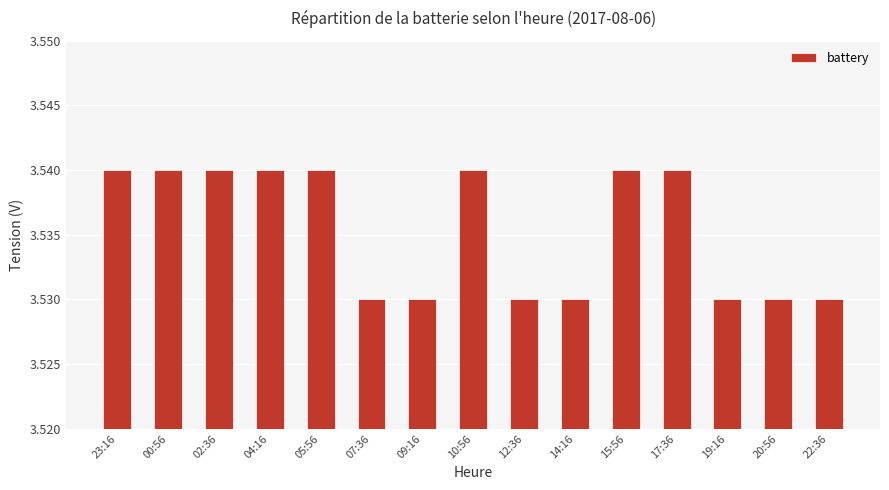

How many bars are there in total?

15